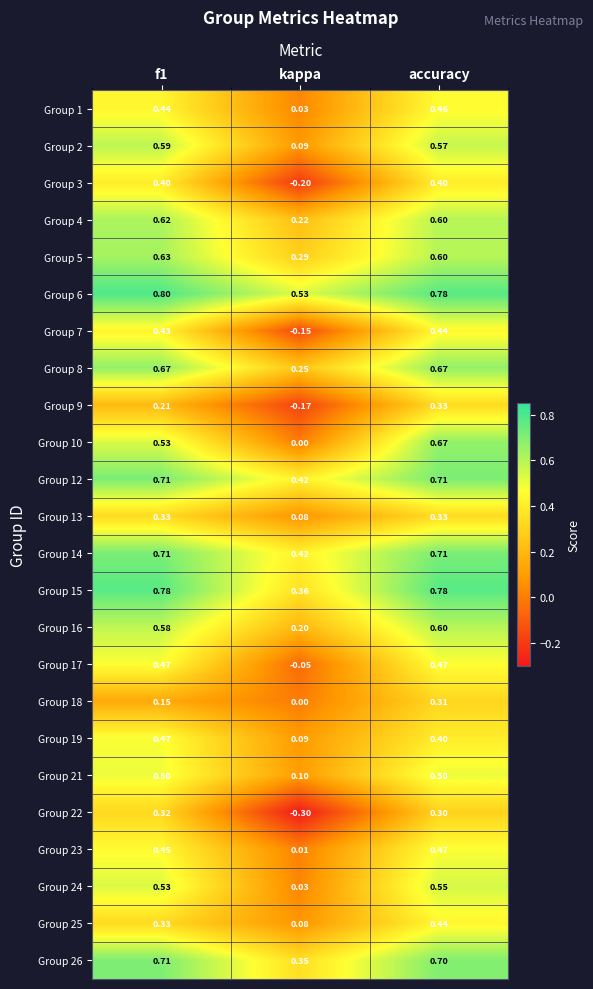

At which label is Group 1 closest to 0?

kappa